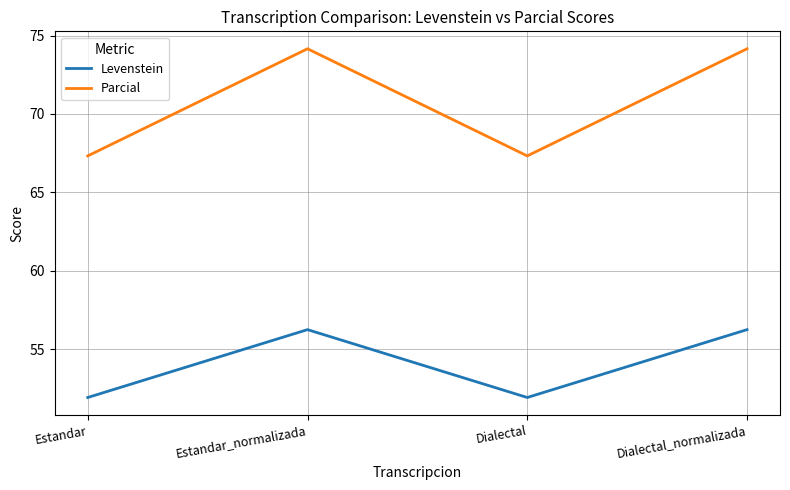

What is the spread (max minus min) of values at Dialectal_normalizada?

17.9